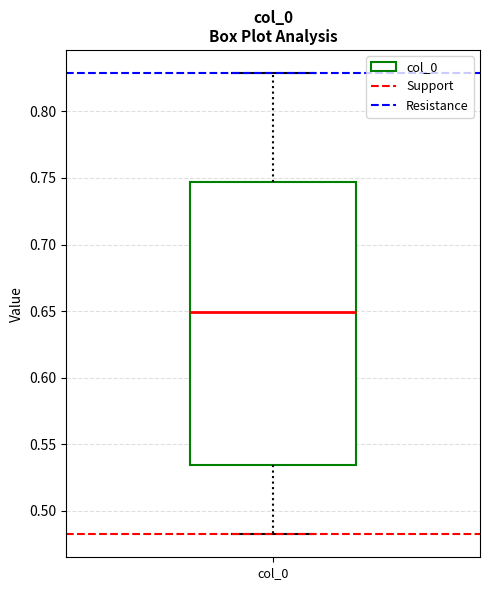

Transcribe this box plot: give where the median line is, the range the box spans, and where the two whiskers end, as read against the y-axis. The values are not printed on the chart, so give them approximately, as read against the axis.

median 0.650, box 0.535 to 0.745, whiskers 0.480 to 0.830